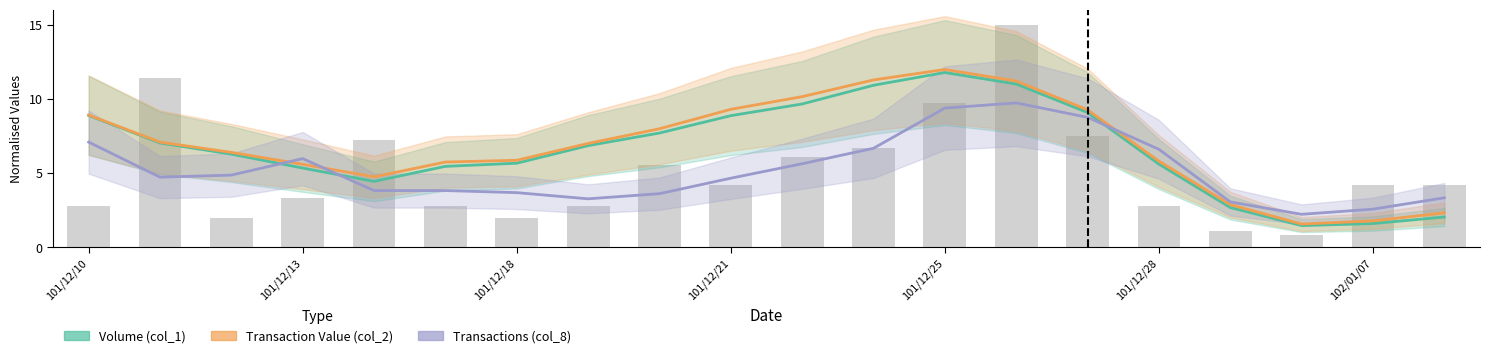

Does the chart contain stacked bars?

No